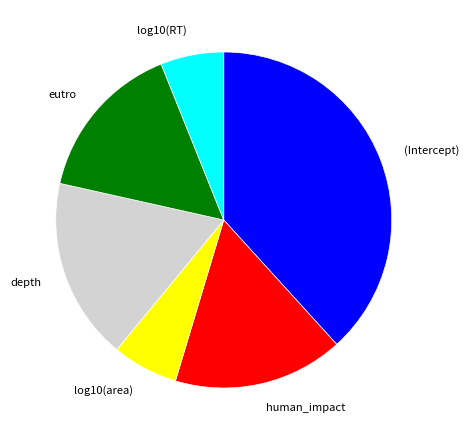

Is it true that log10(area) is 14% of the pie?

False